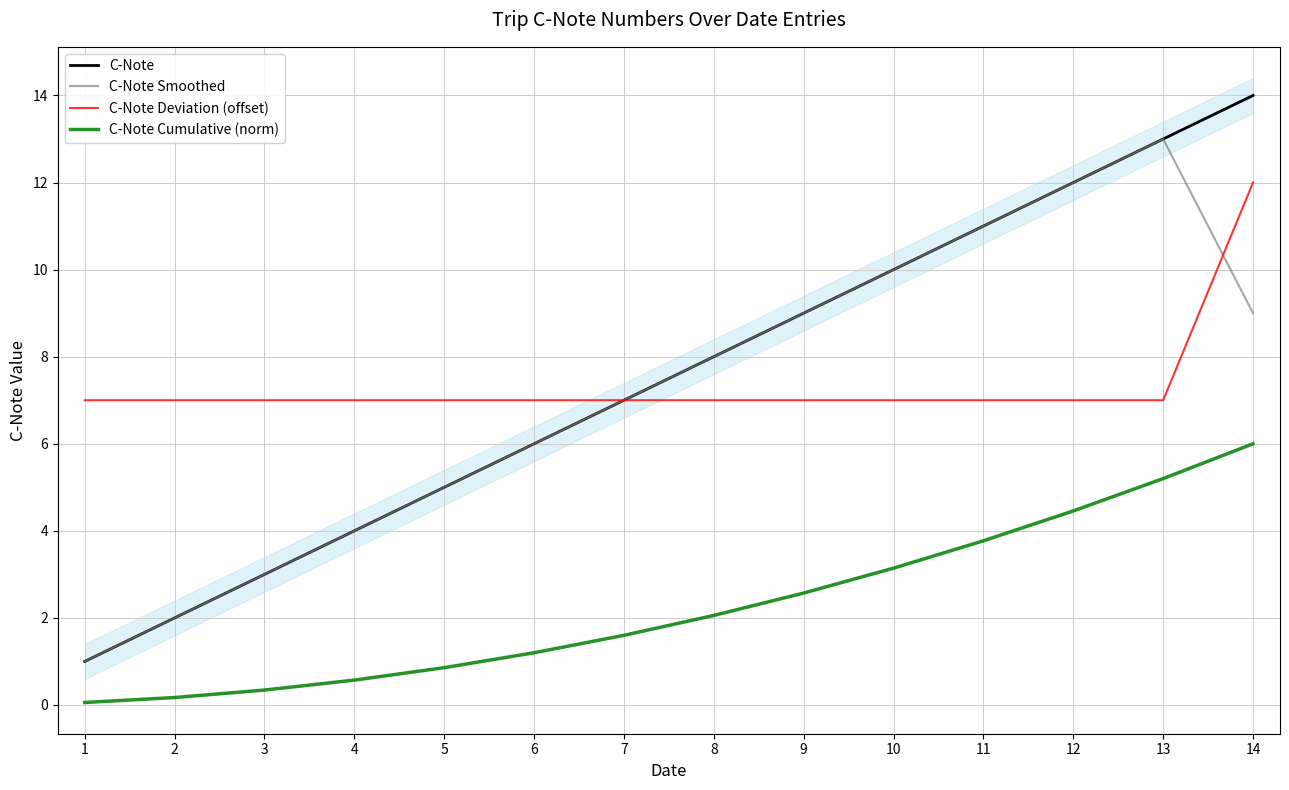

What is the spread (max minus min) of values at 12?

7.5